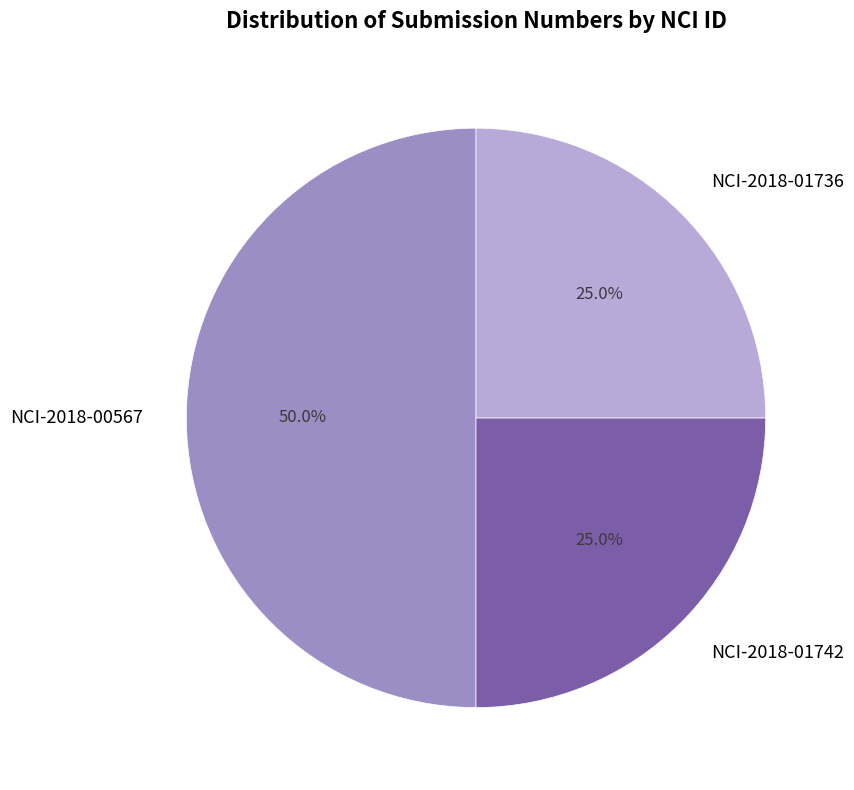

Between NCI-2018-01736 and NCI-2018-00567, which is larger?

NCI-2018-00567